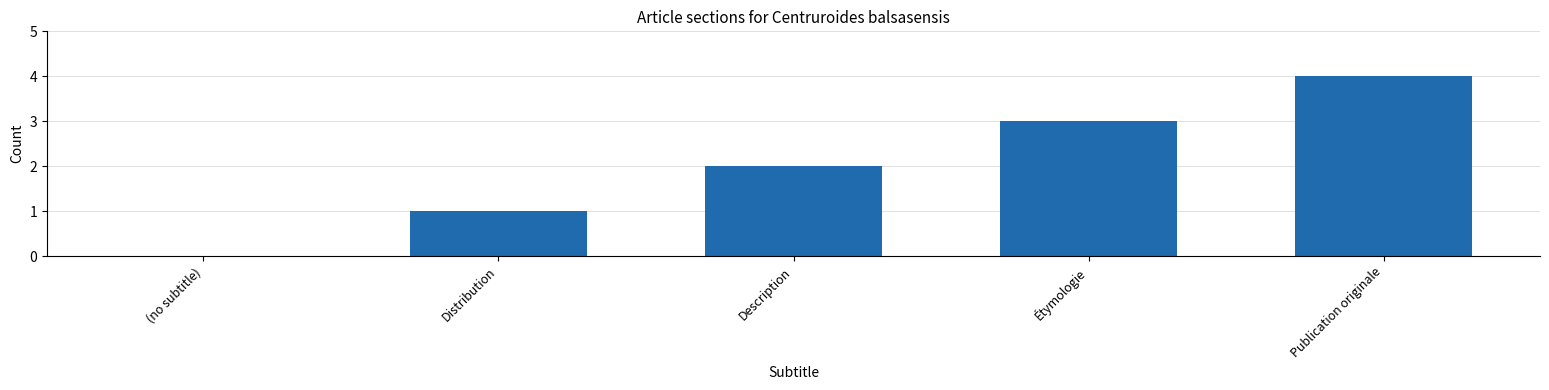

What is the sum of all values?

10